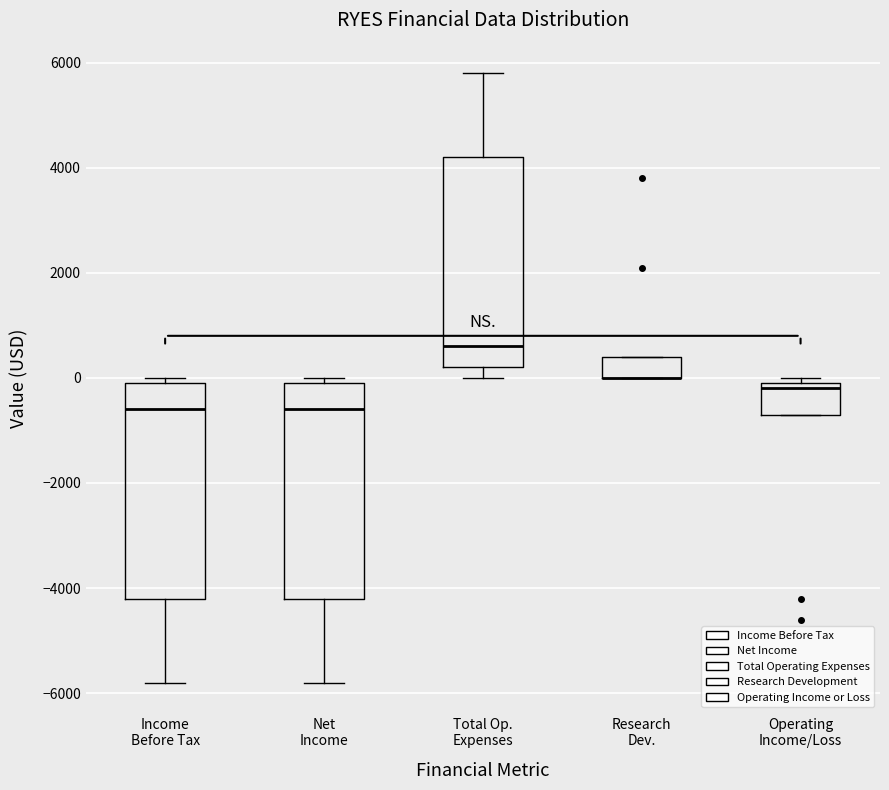

Reading left to right, read every box against the y-axis: the position of its median line, the range the box covers, and the ends of its whiskers. The values are not printed on the chart, so give them approximately, as read against the axis.

Income Before Tax: median -600, box -4200 to 0, whiskers -5800 to 0 (just above the box's upper edge)
Net Income: median -600, box -4200 to 0, whiskers -5800 to 0 (just above the box's upper edge)
Total Op. Expenses: median 600, box 200 to 4200, whiskers 0 to 5800
Research Dev.: median 0 (drawn on the box's lower edge), box 0 to 400, whiskers 0 to 400
Operating Income/Loss: median -200, box -600 to 0, whiskers -600 to 0 (just above the box's upper edge)